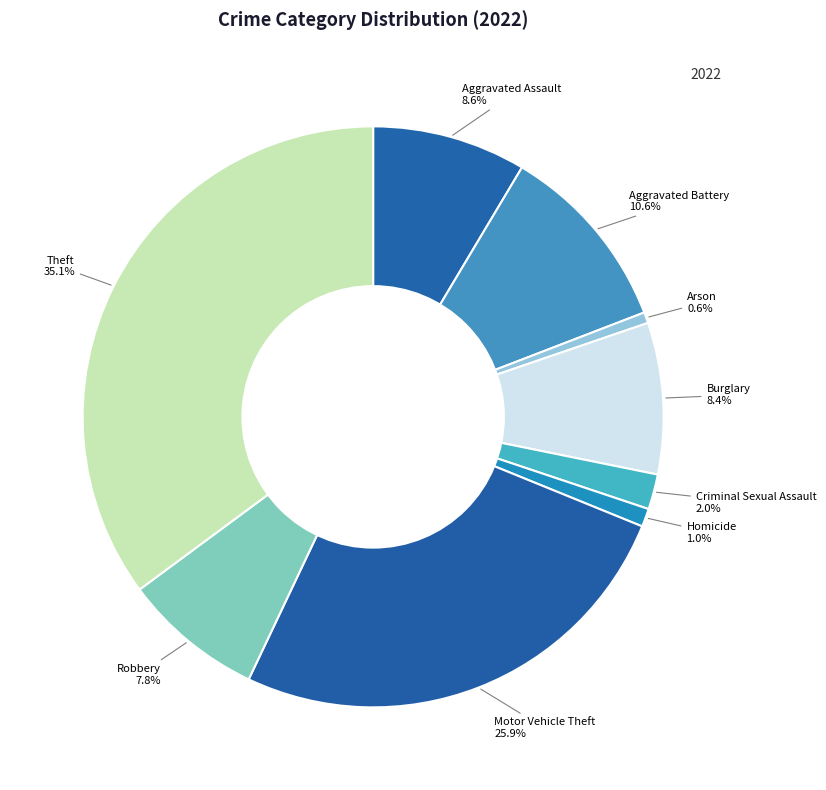

What percentage is the Aggravated Assault slice, to the nearest percent?

9%